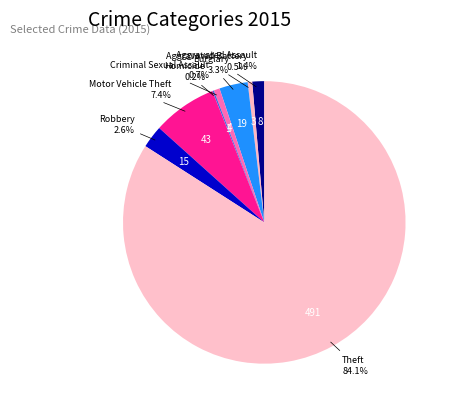

Is Theft the majority of the pie?

Yes